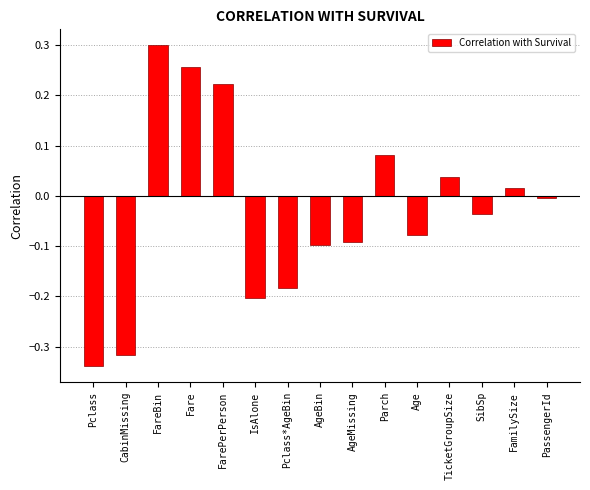

The chart shows a value of 0.3 at Fare. True or false?

True